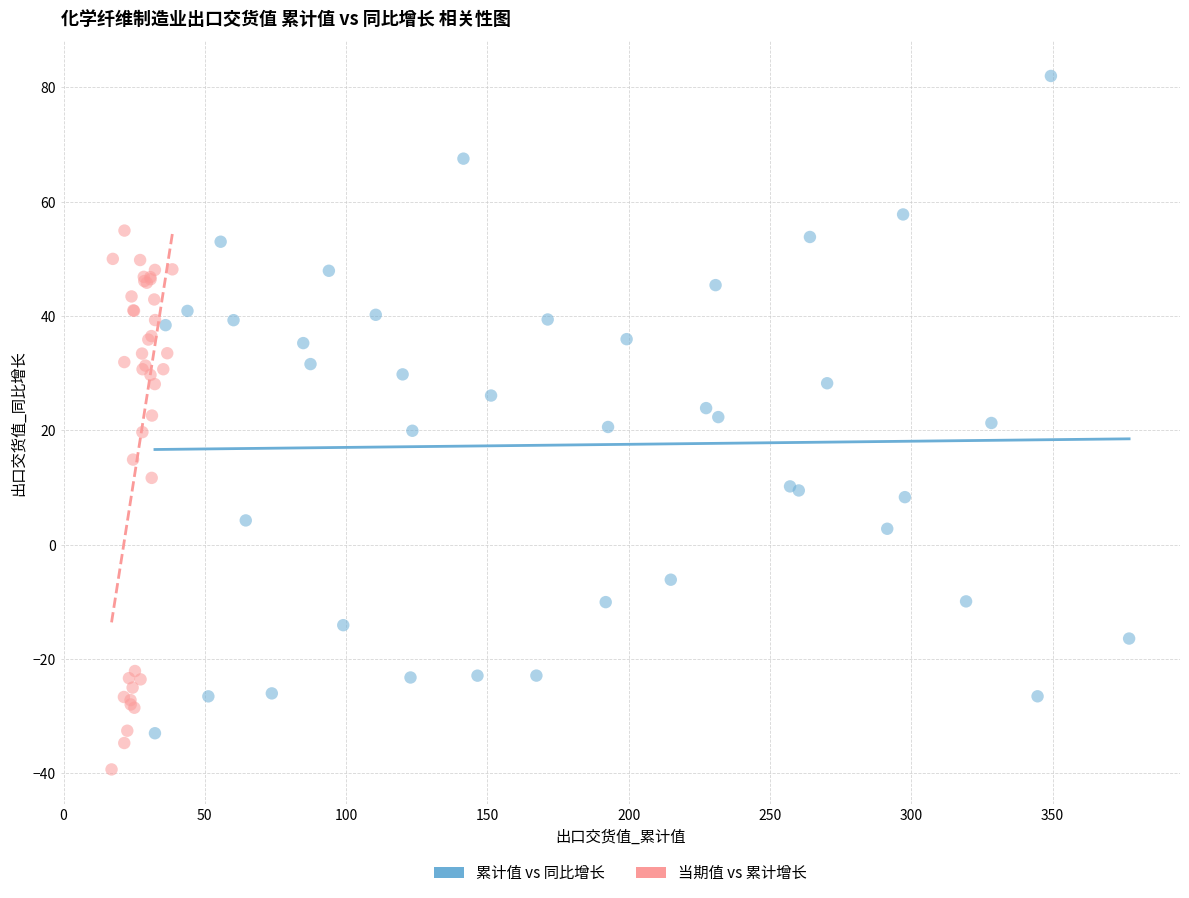

Which series reaches the maximum Y coordinate?

累计值 vs 同比增长